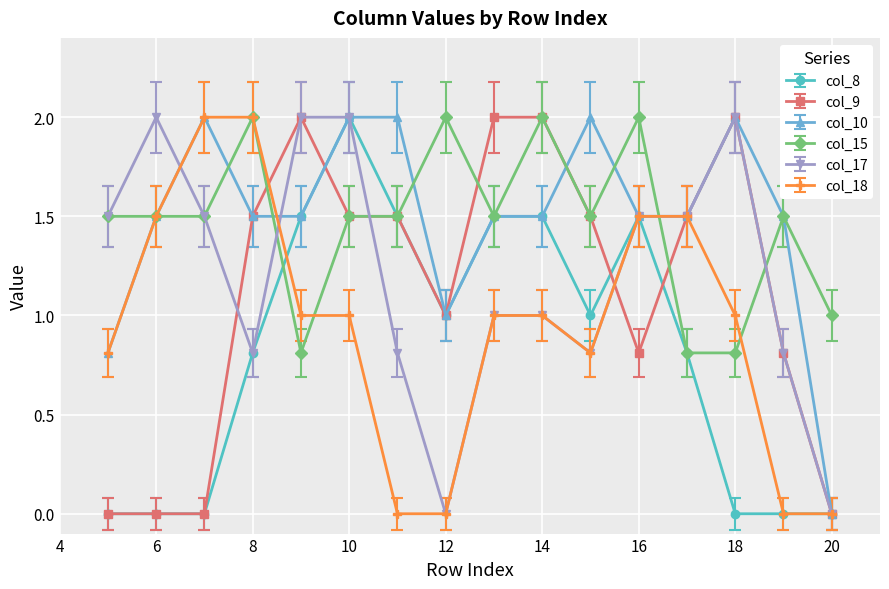

What is the value of the col_18 point at the 1st from the left?

0.8